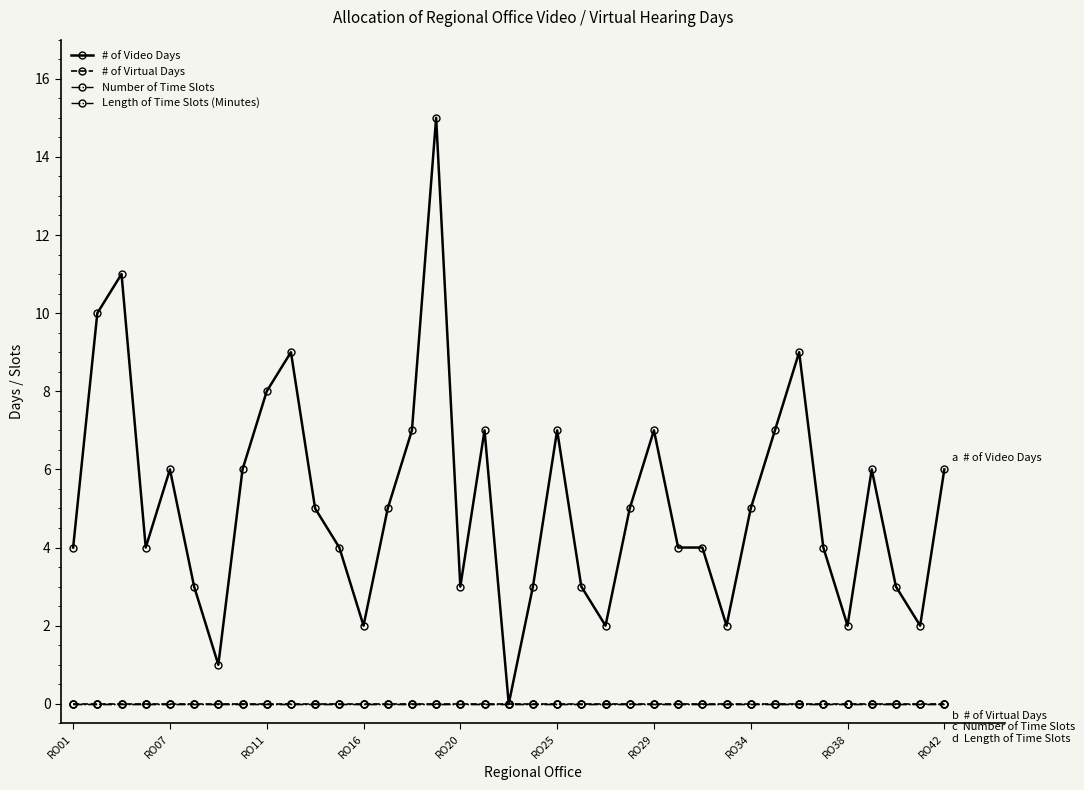

Does the chart have visible grid lines?

No